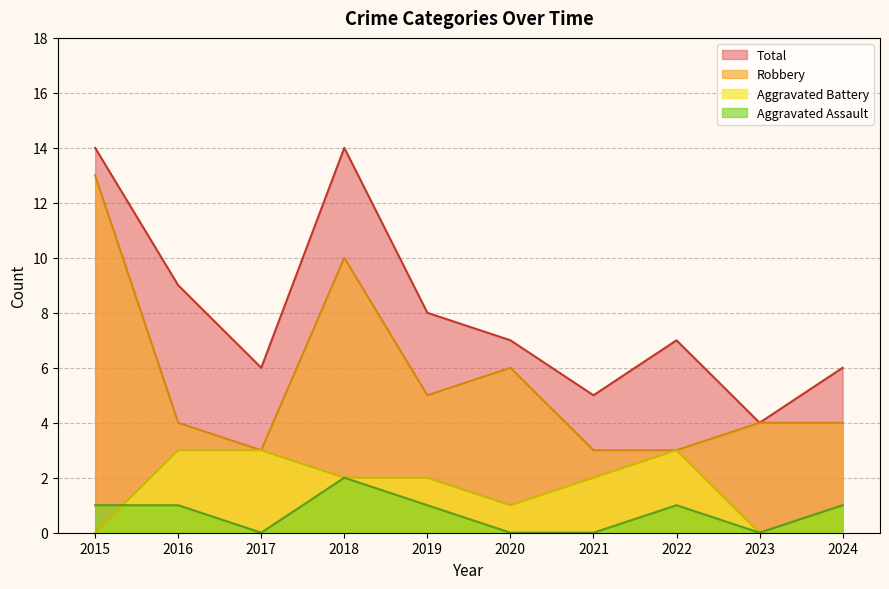

What is the sum of the Aggravated Assault values at 2024 and 2017?

1